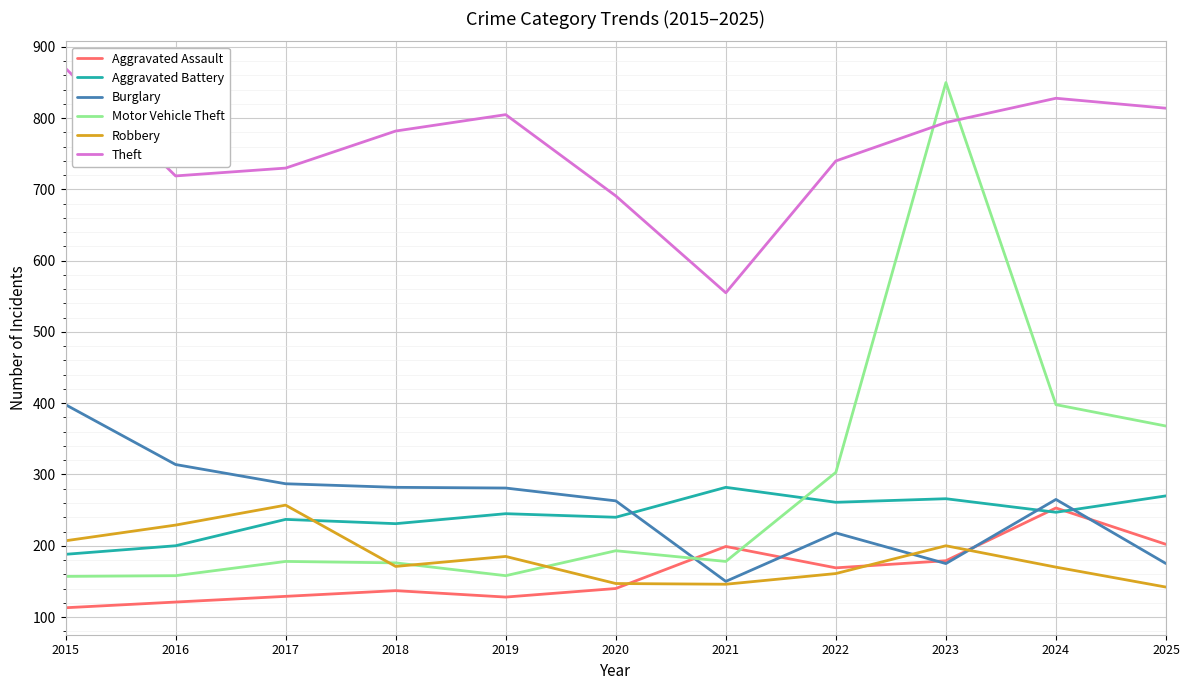

Where is the first local maximum for Aggravated Assault?

2018